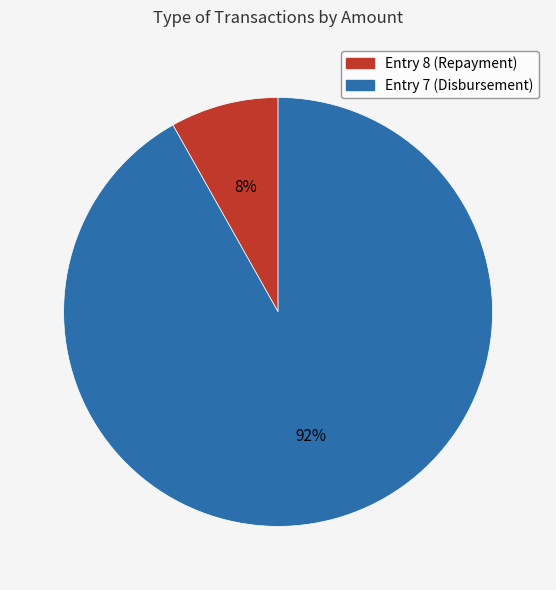

To the nearest percent, what is the combined percentage of Entry 8 (Repayment) and Entry 7 (Disbursement)?

100%